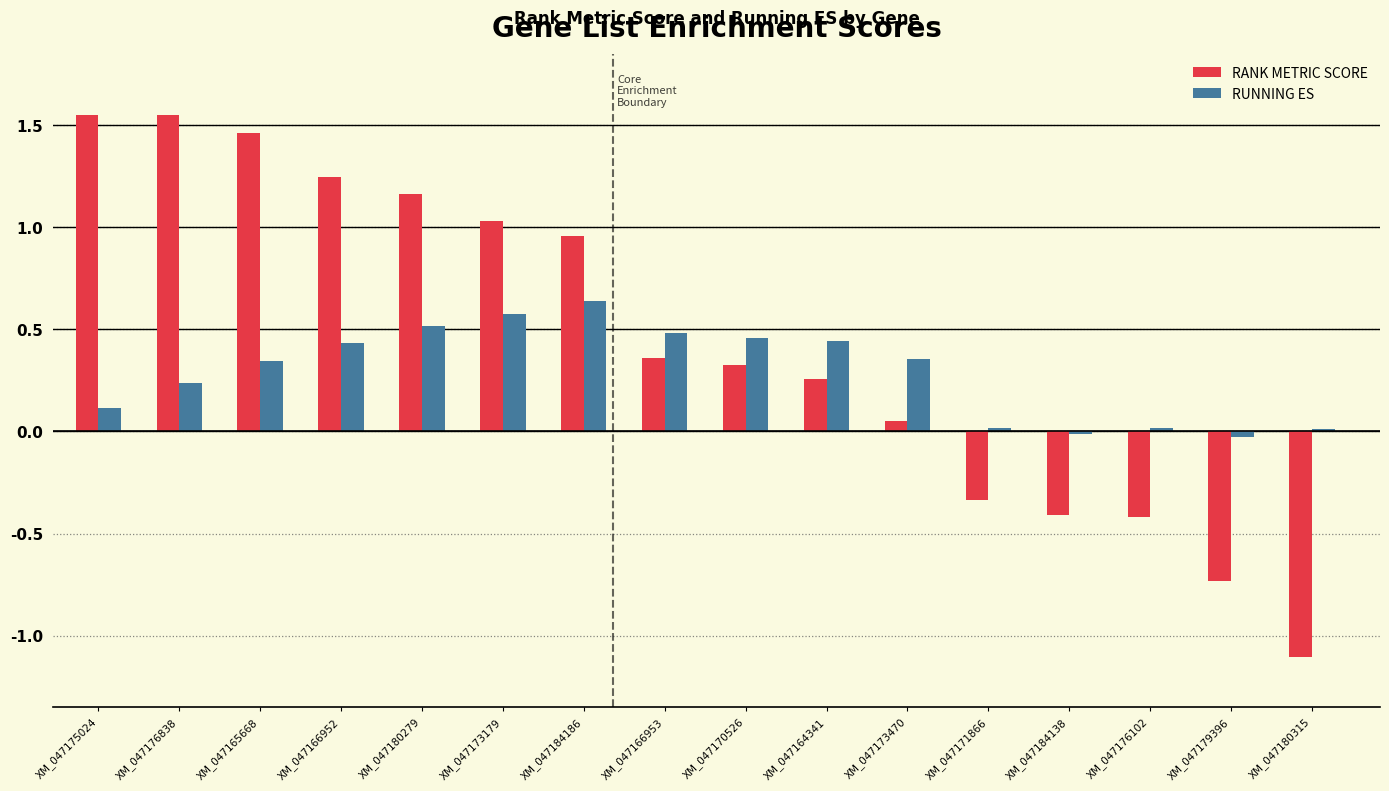

Count the number of data series in this chart.

2